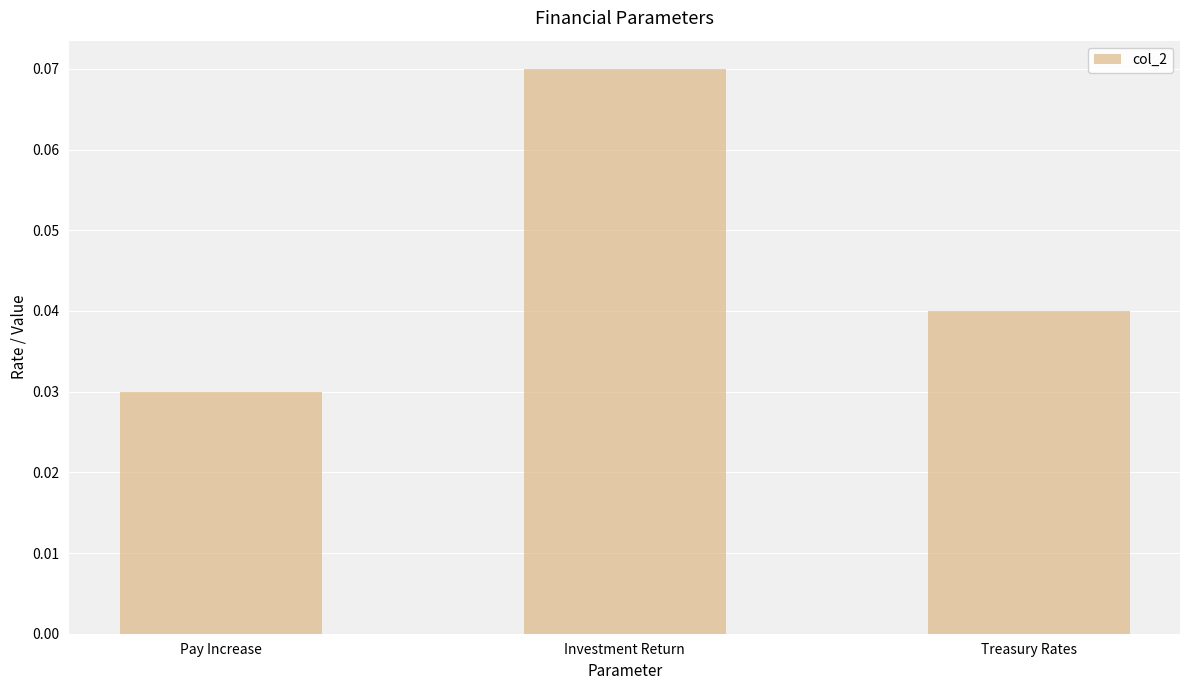

List the labels in order of value, smallest first.

Pay Increase, Treasury Rates, Investment Return